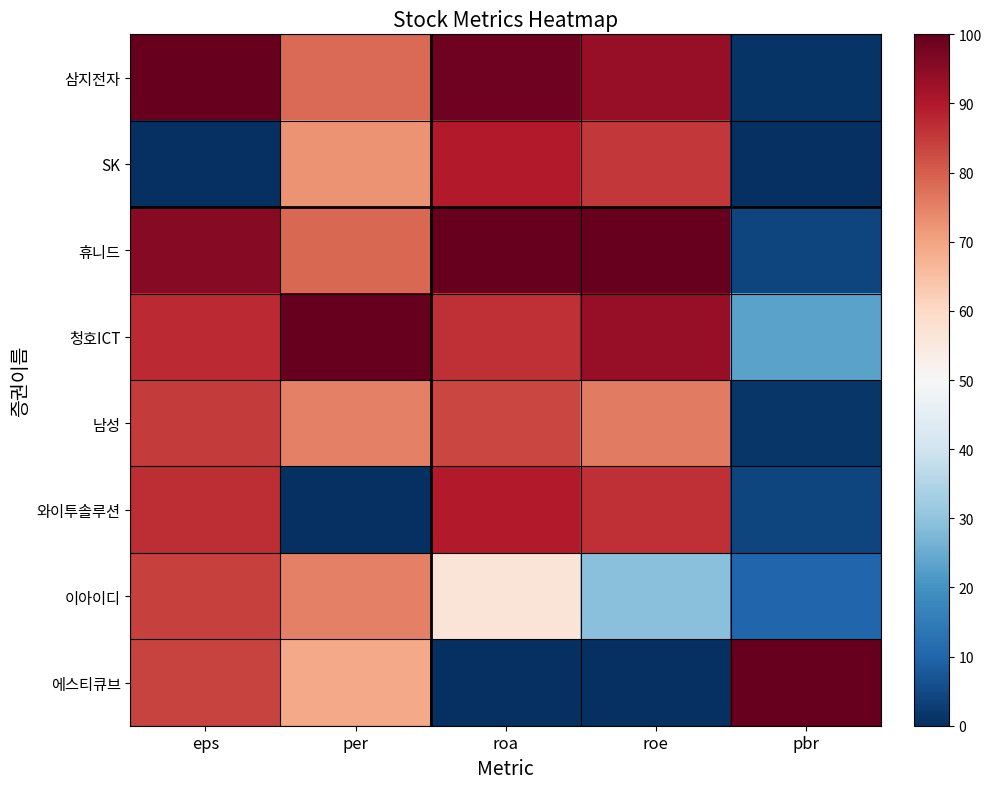

Count the number of categories in the chart.

5